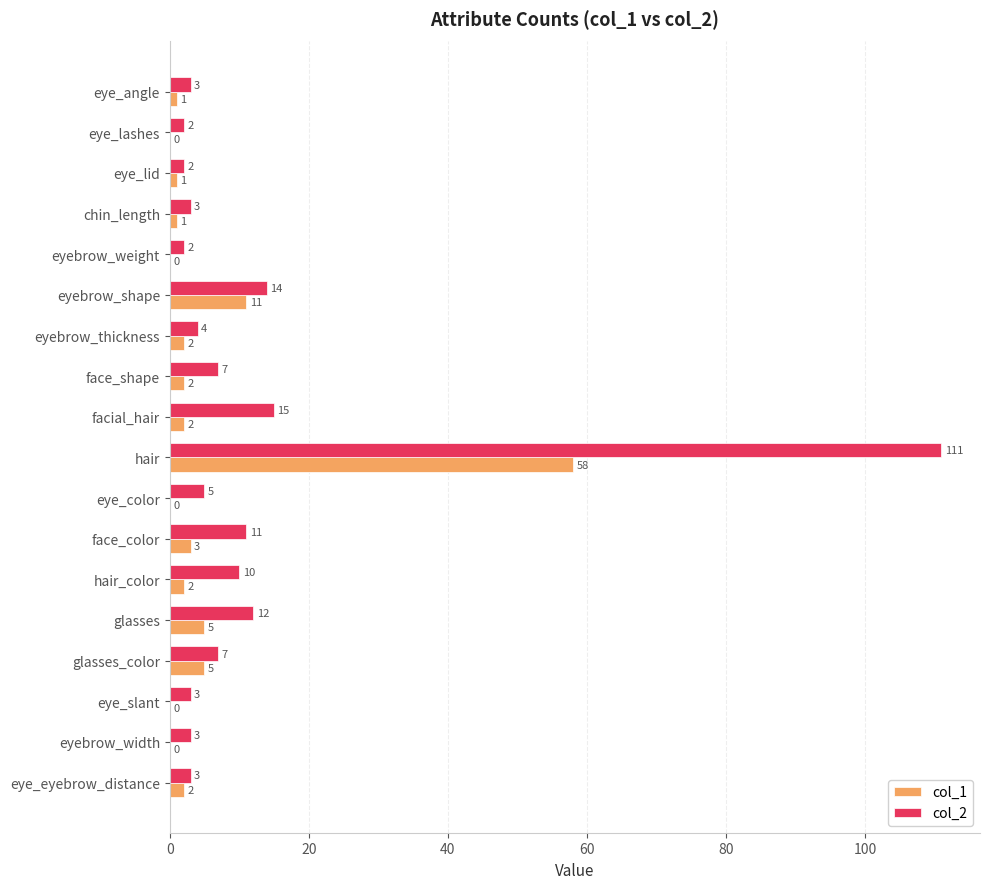

Between eye_lashes and glasses, which series saw the biggest shift?

col_2